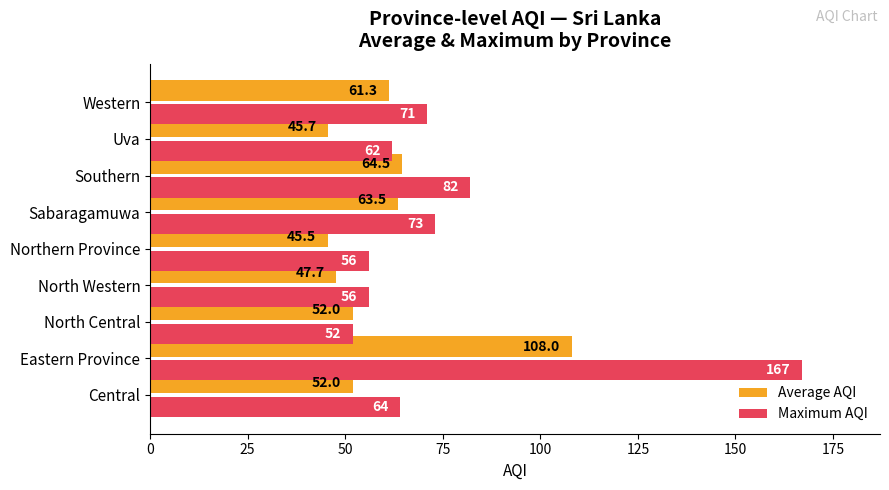

At which label is Maximum AQI closest to 109?

Southern